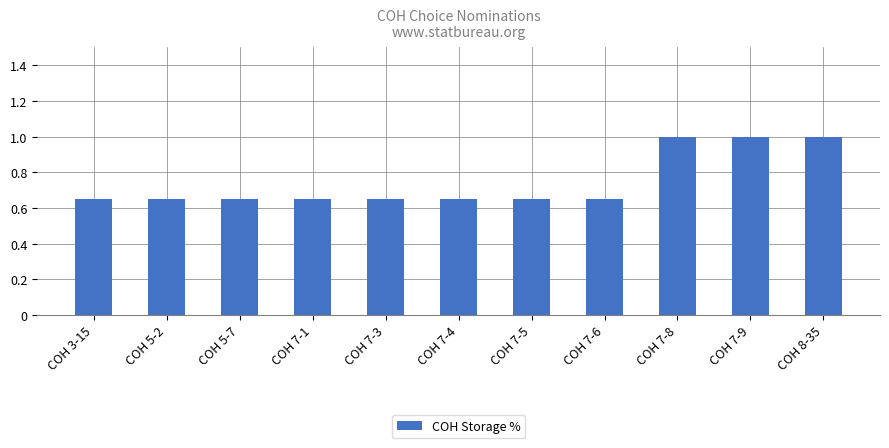

What is the greatest value displayed?

1.0